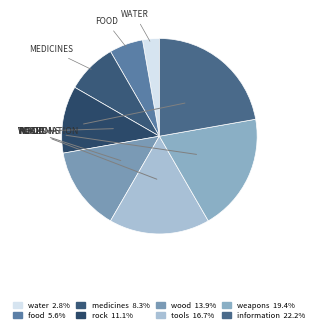

True or false: information accounts for 16% of the total.

False